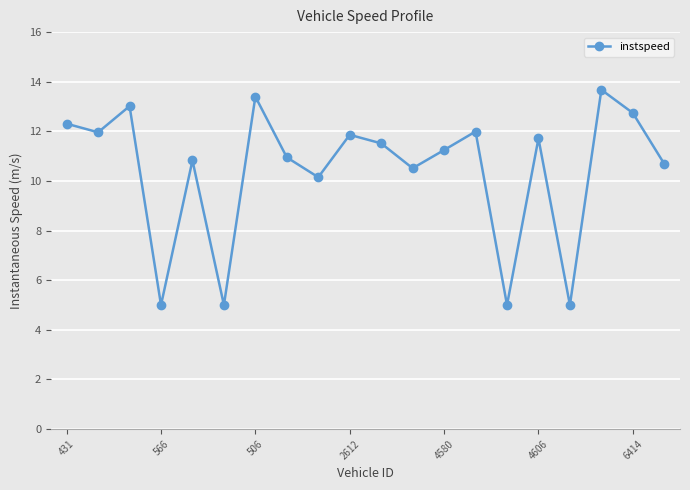

How many interior local valleys (lower than both neighbors) does the data have?

7